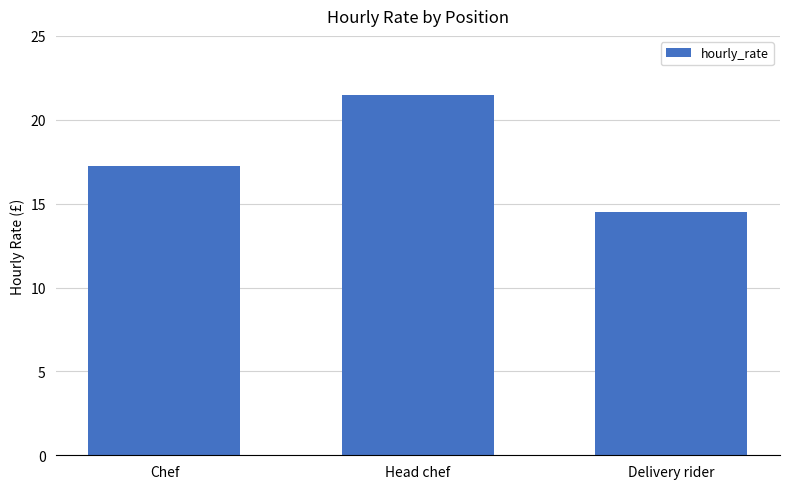

The chart shows a value of 3.7 at Chef. True or false?

False